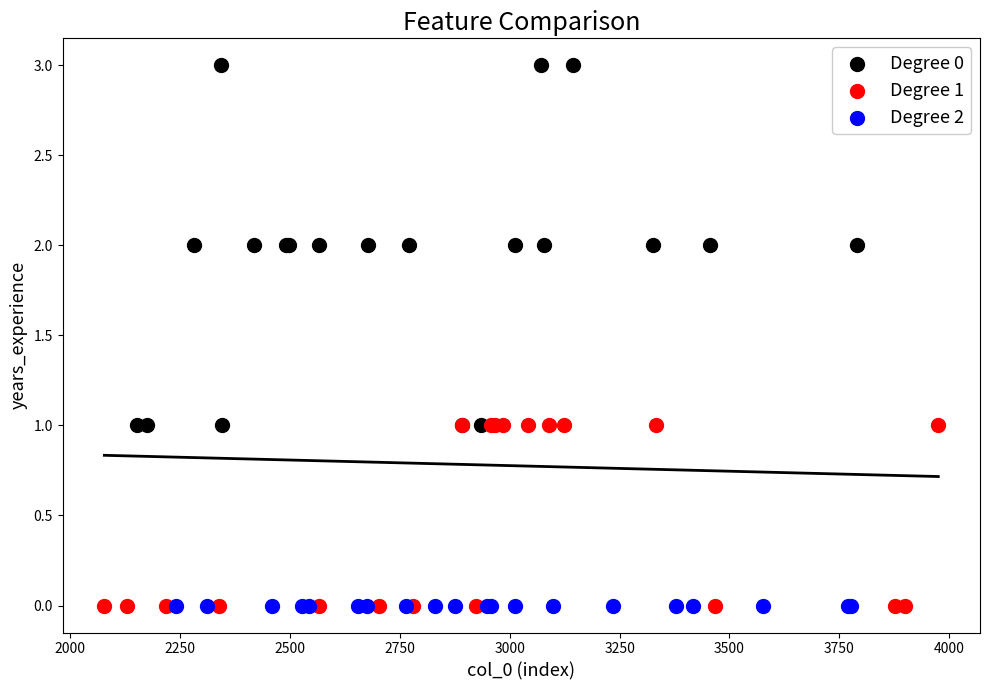

Which series contains the highest Y value?

Degree 0